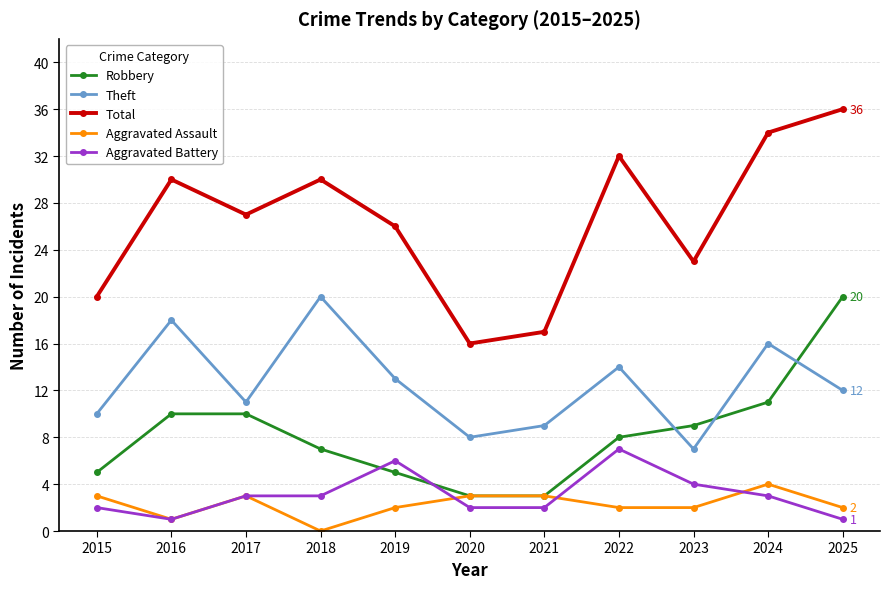

Where does the Robbery series first go above 8?

2016